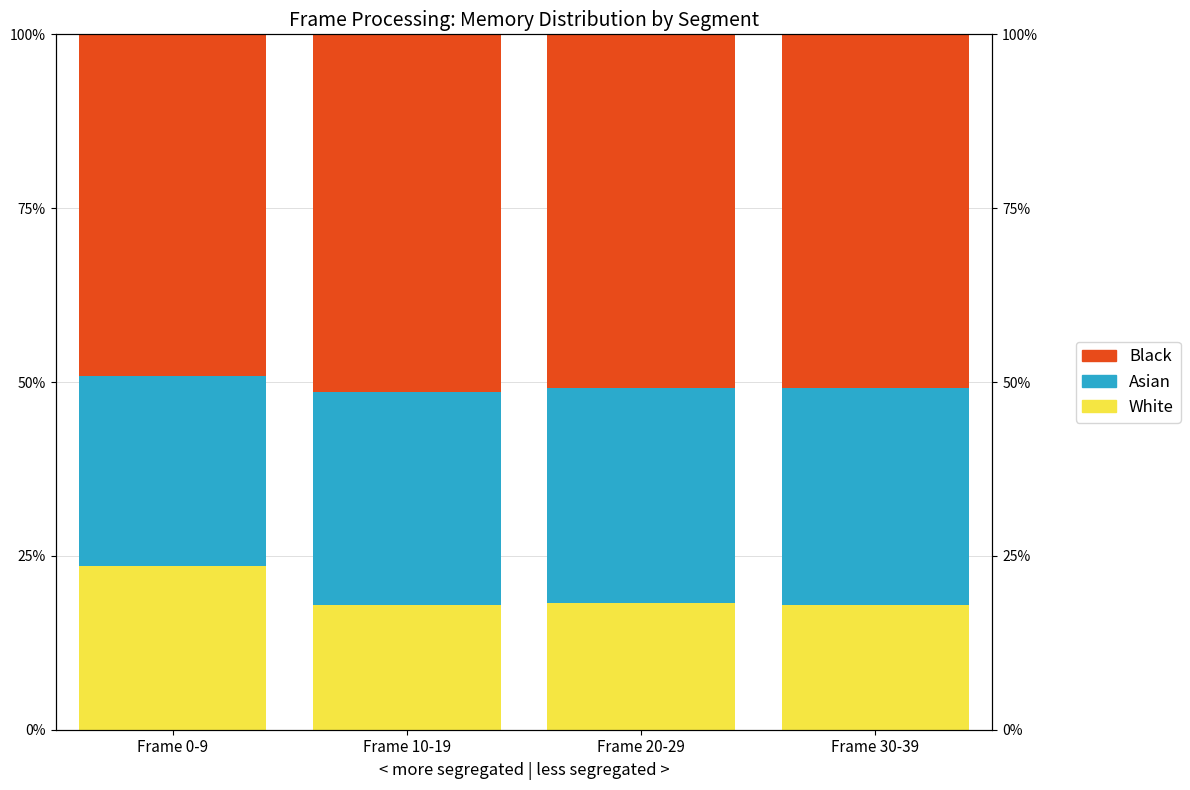

How many series are shown in this chart?

3